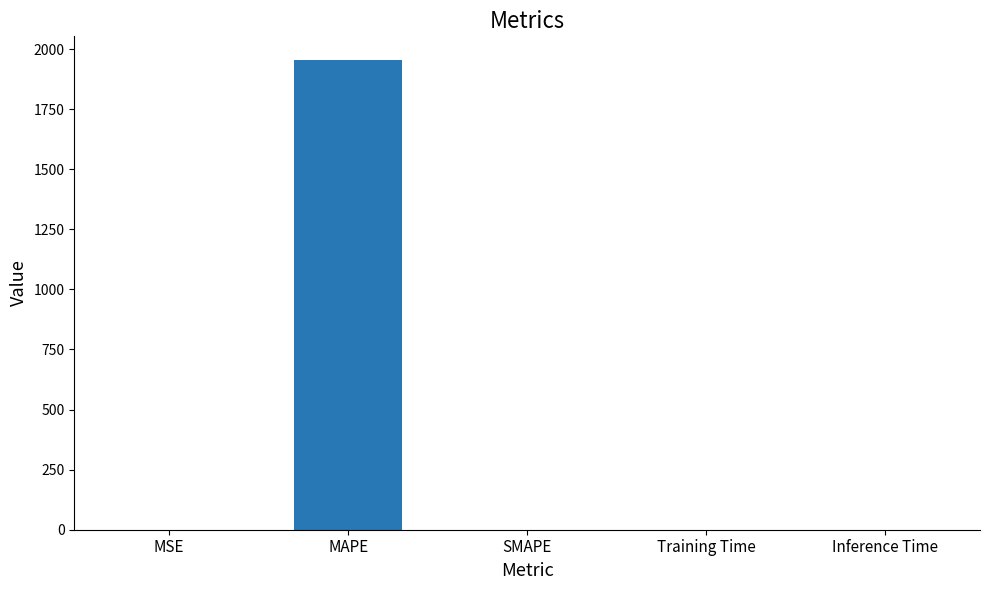

Are the bars horizontal?

No